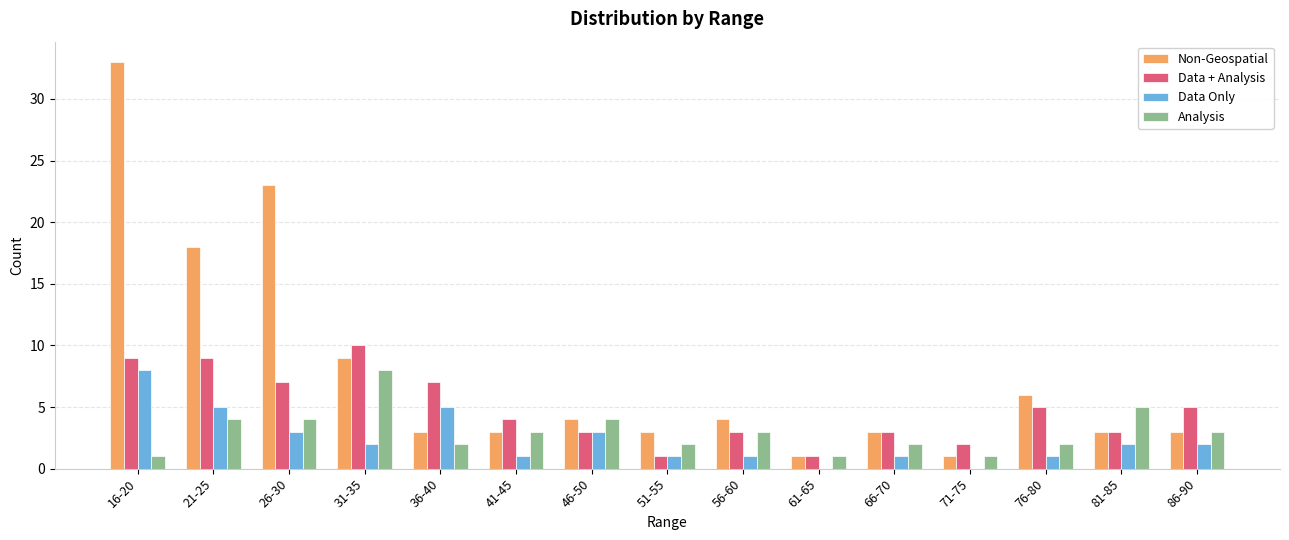

Which series has the largest total across all categories?

Non-Geospatial